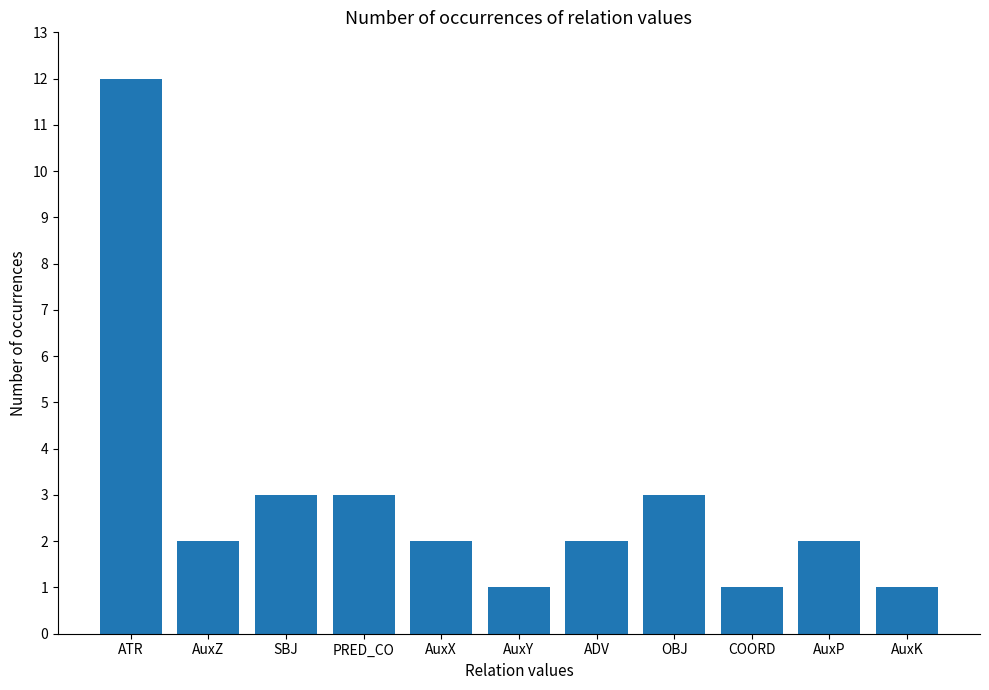

Count the number of categories in the chart.

11